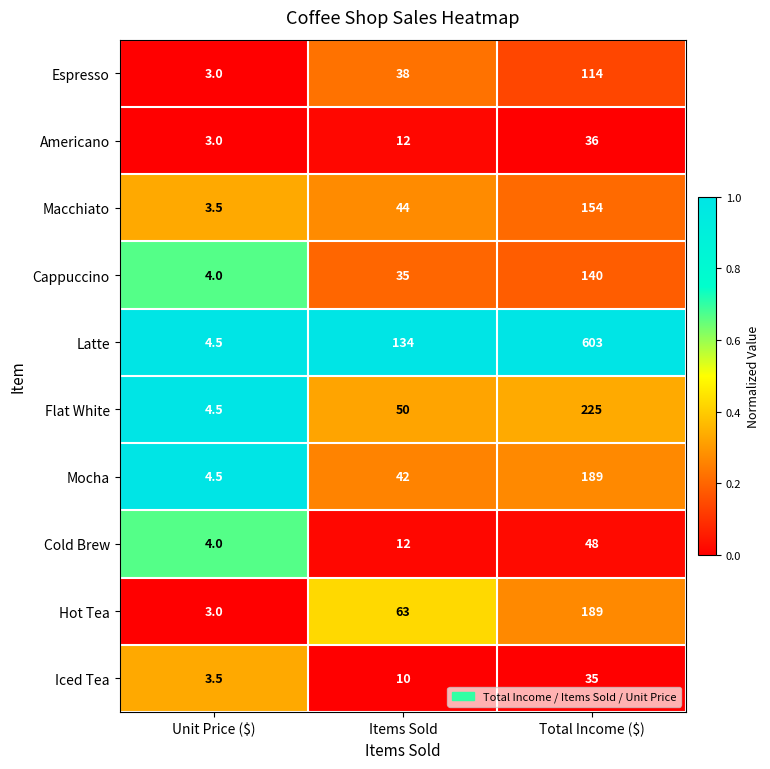

Which category has the highest value in the Iced Tea series?

Total Income ($)